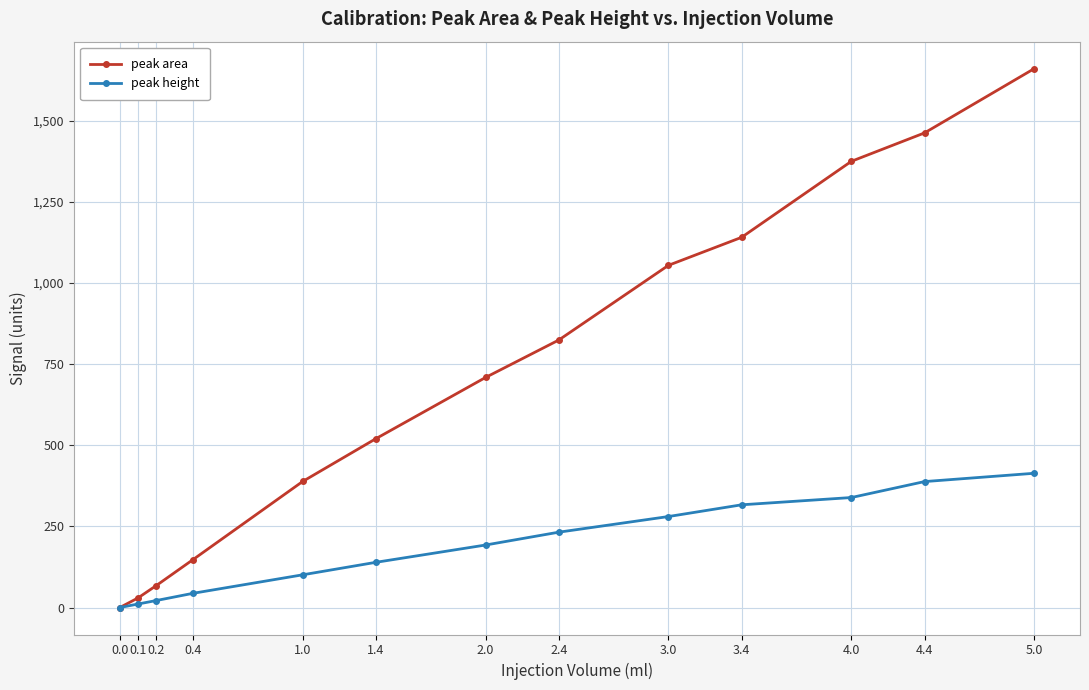

At 3.0, list the series in order from largest to smallest.

peak area, peak height